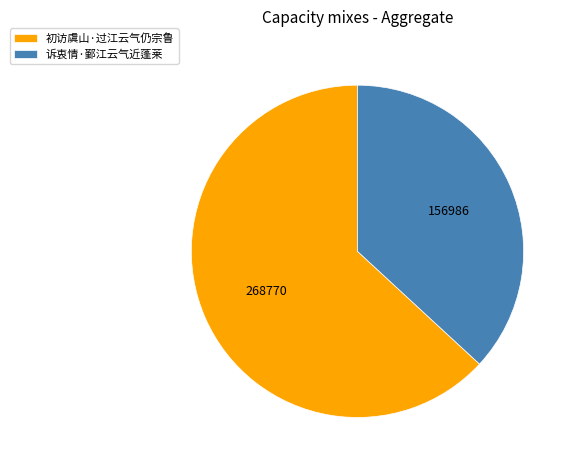

The 诉衷情·鄞江云气近蓬莱 slice represents 22% of the pie. True or false?

False